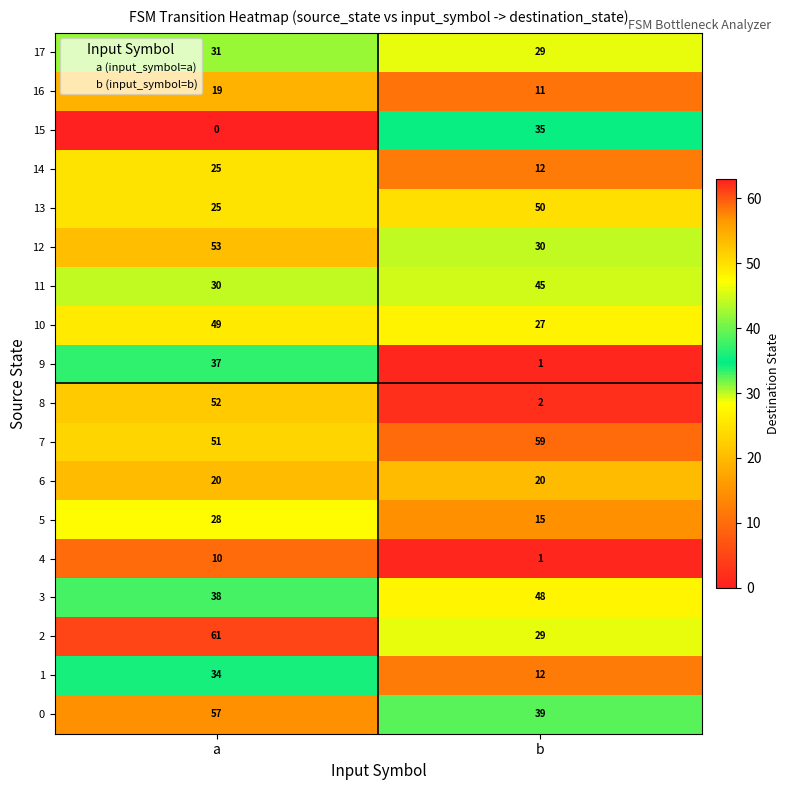

Where is 11 nearest to the value 37?

a